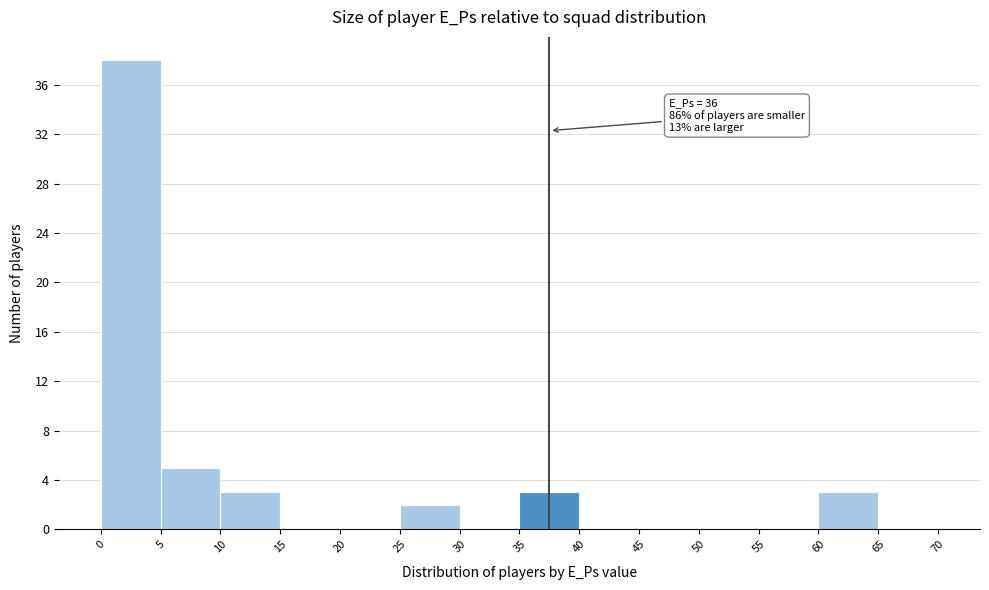

Over which range of the x-axis is the bar tallest?

0 to 5